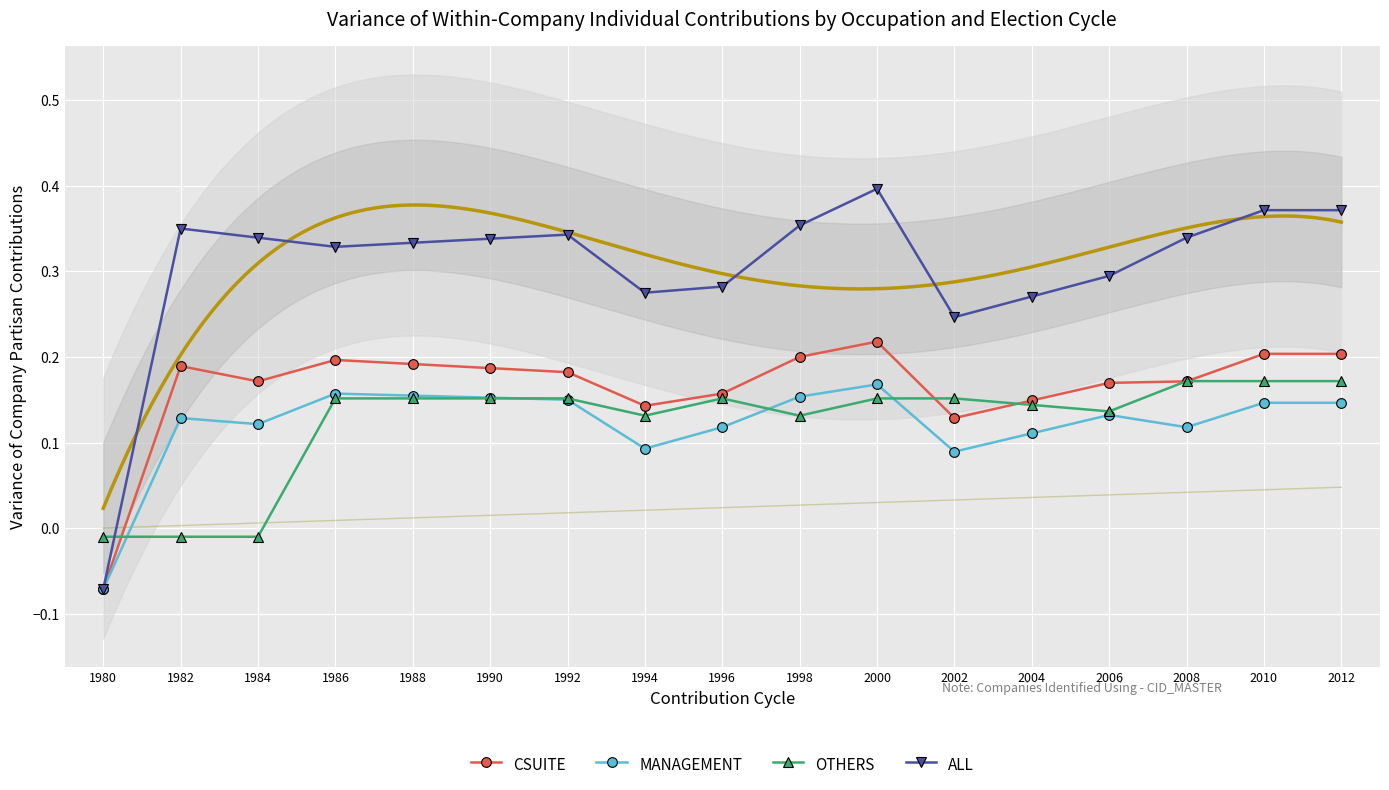

How many negative values does the ALL series have?

1